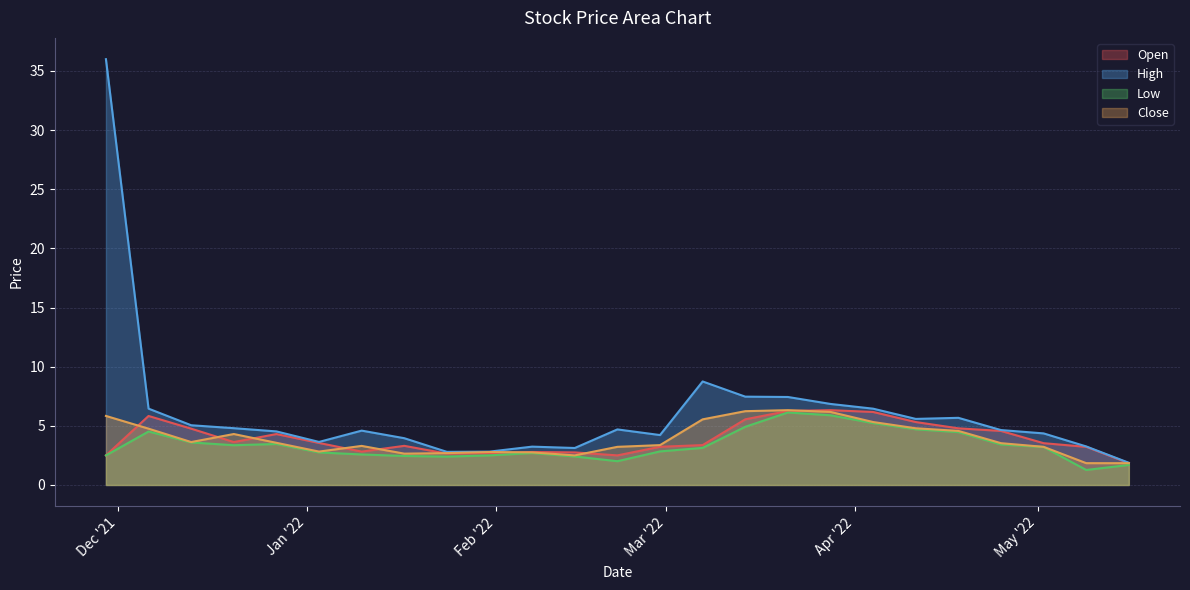

Reading right to left, transcribe all the data shown in this chart.

Open: 2022-05-16=1.8	2022-05-09=3.2	2022-05-02=3.5	2022-04-25=4.6	2022-04-18=4.8	2022-04-11=5.3	2022-04-04=6.2	2022-03-28=6.3	2022-03-21=6.3	2022-03-14=5.5	2022-03-07=3.4	2022-02-28=3.2	2022-02-21=2.5	2022-02-14=2.8	2022-02-07=2.8	2022-01-31=2.7	2022-01-24=2.6	2022-01-17=3.3	2022-01-10=2.8	2022-01-03=3.6	2021-12-27=4.3	2021-12-20=3.6	2021-12-13=4.8	2021-12-06=5.8	2021-11-29=2.5
High: 2022-05-16=1.9	2022-05-09=3.3	2022-05-02=4.4	2022-04-25=4.6	2022-04-18=5.7	2022-04-11=5.6	2022-04-04=6.5	2022-03-28=6.8	2022-03-21=7.4	2022-03-14=7.5	2022-03-07=8.8	2022-02-28=4.2	2022-02-21=4.7	2022-02-14=3.1	2022-02-07=3.2	2022-01-31=2.8	2022-01-24=2.8	2022-01-17=4.0	2022-01-10=4.6	2022-01-03=3.6	2021-12-27=4.5	2021-12-20=4.8	2021-12-13=5.0	2021-12-06=6.5	2021-11-29=36.0
Low: 2022-05-16=1.7	2022-05-09=1.3	2022-05-02=3.2	2022-04-25=3.4	2022-04-18=4.5	2022-04-11=4.7	2022-04-04=5.2	2022-03-28=5.9	2022-03-21=6.1	2022-03-14=4.9	2022-03-07=3.1	2022-02-28=2.8	2022-02-21=2.0	2022-02-14=2.4	2022-02-07=2.7	2022-01-31=2.5	2022-01-24=2.4	2022-01-17=2.5	2022-01-10=2.6	2022-01-03=2.8	2021-12-27=3.5	2021-12-20=3.4	2021-12-13=3.6	2021-12-06=4.5	2021-11-29=2.5
Close: 2022-05-16=1.8	2022-05-09=1.8	2022-05-02=3.2	2022-04-25=3.5	2022-04-18=4.6	2022-04-11=4.8	2022-04-04=5.3	2022-03-28=6.2	2022-03-21=6.3	2022-03-14=6.2	2022-03-07=5.5	2022-02-28=3.4	2022-02-21=3.2	2022-02-14=2.5	2022-02-07=2.8	2022-01-31=2.8	2022-01-24=2.7	2022-01-17=2.6	2022-01-10=3.3	2022-01-03=2.8	2021-12-27=3.6	2021-12-20=4.3	2021-12-13=3.6	2021-12-06=4.8	2021-11-29=5.8